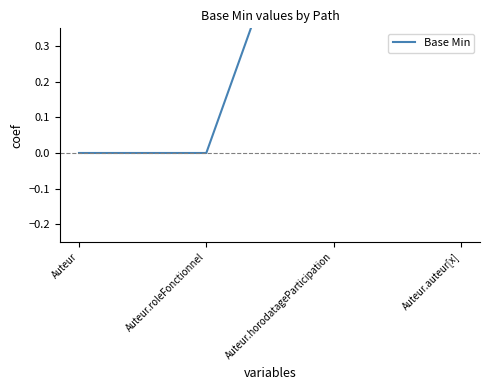

True or false: the data has more than 1 interior local peaks.

False